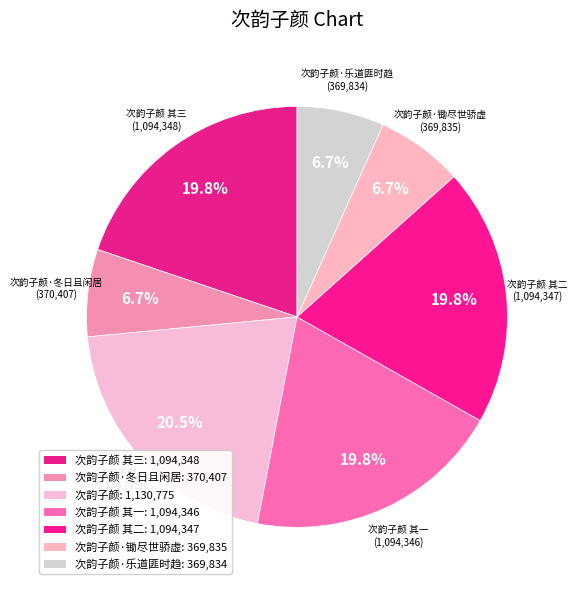

How many slices are in this pie chart?

7